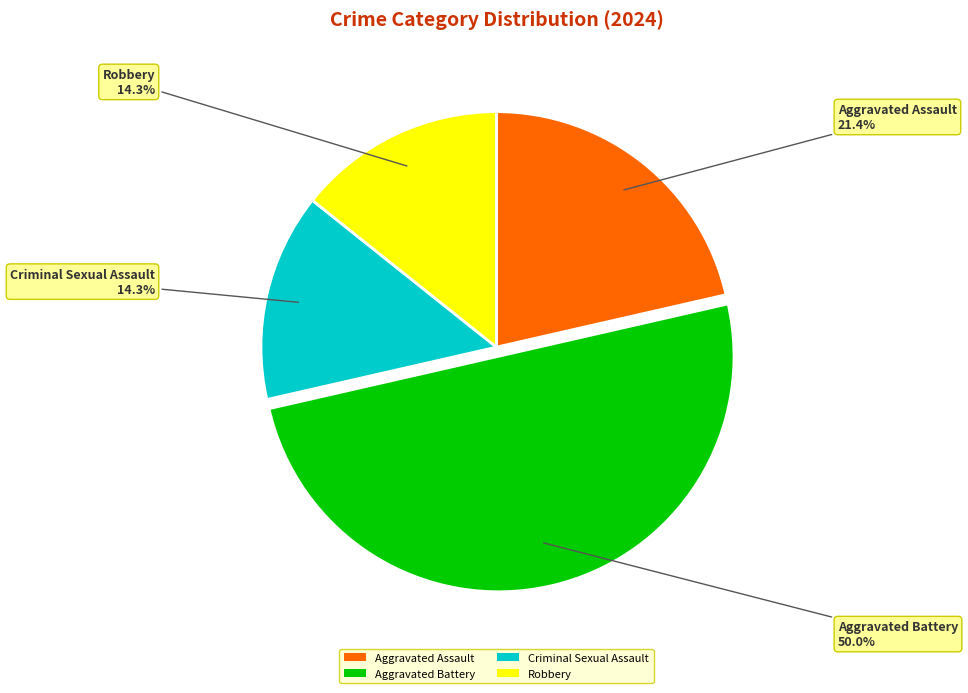

How many slices are in this pie chart?

4